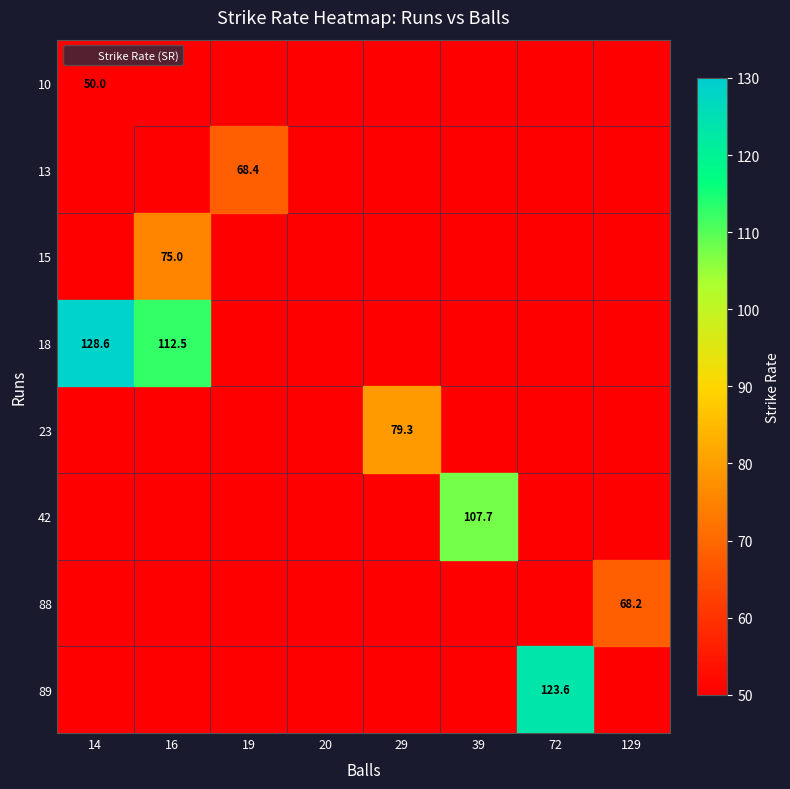

At how many categories does at least one series exceed 106?

4